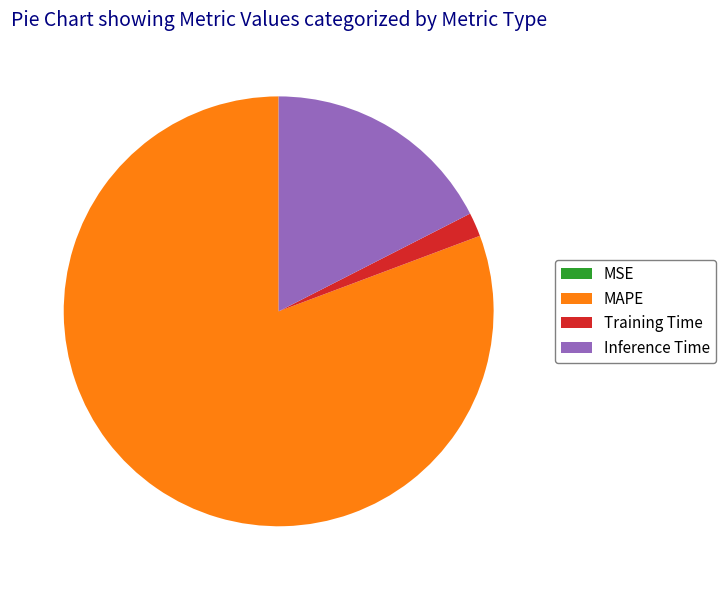

The MAPE slice represents 81% of the pie. True or false?

True